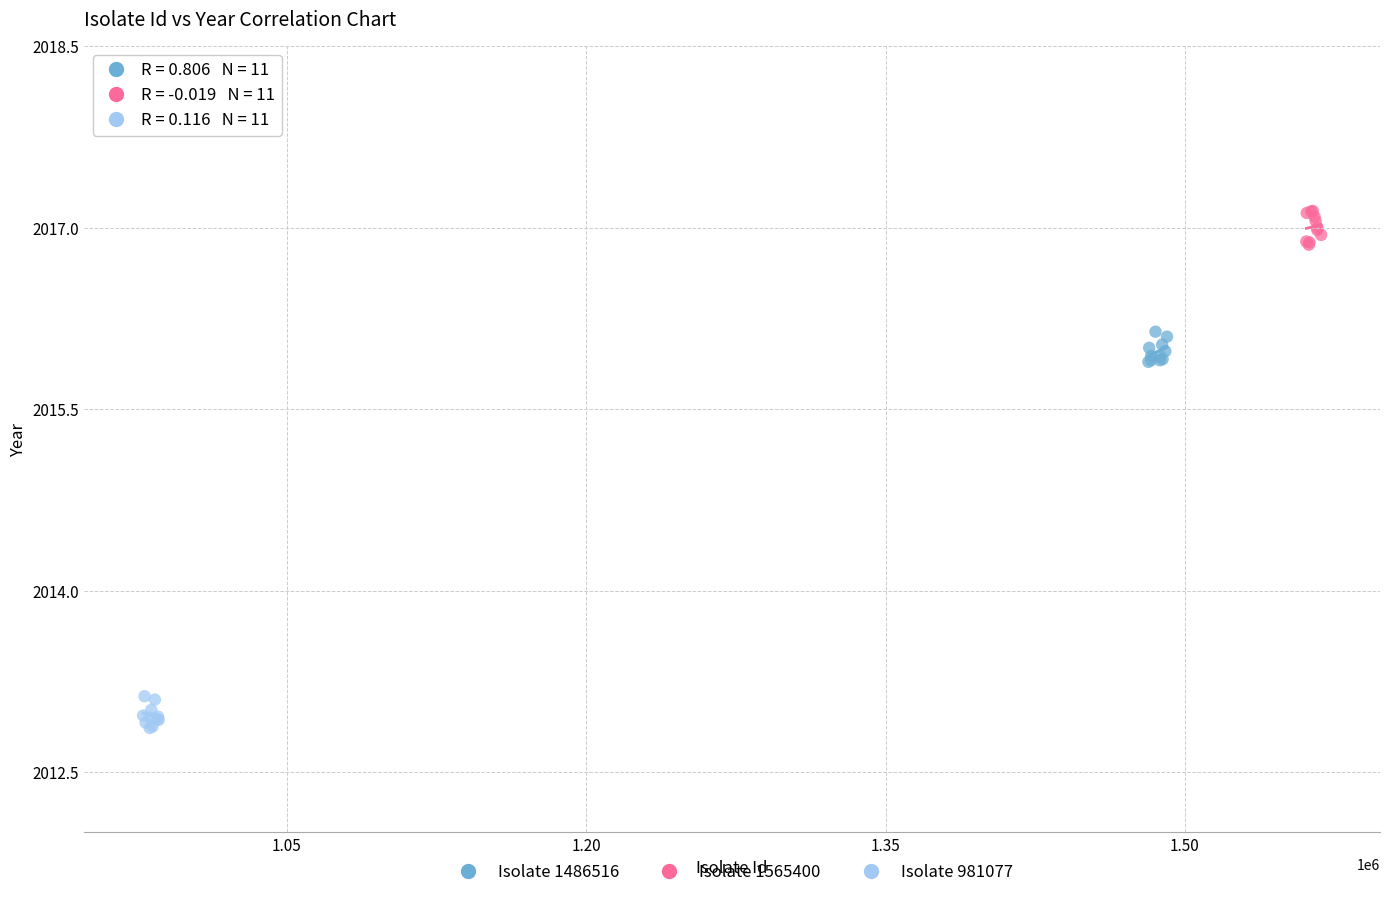

Which series reaches the minimum Y coordinate?

Isolate 981077